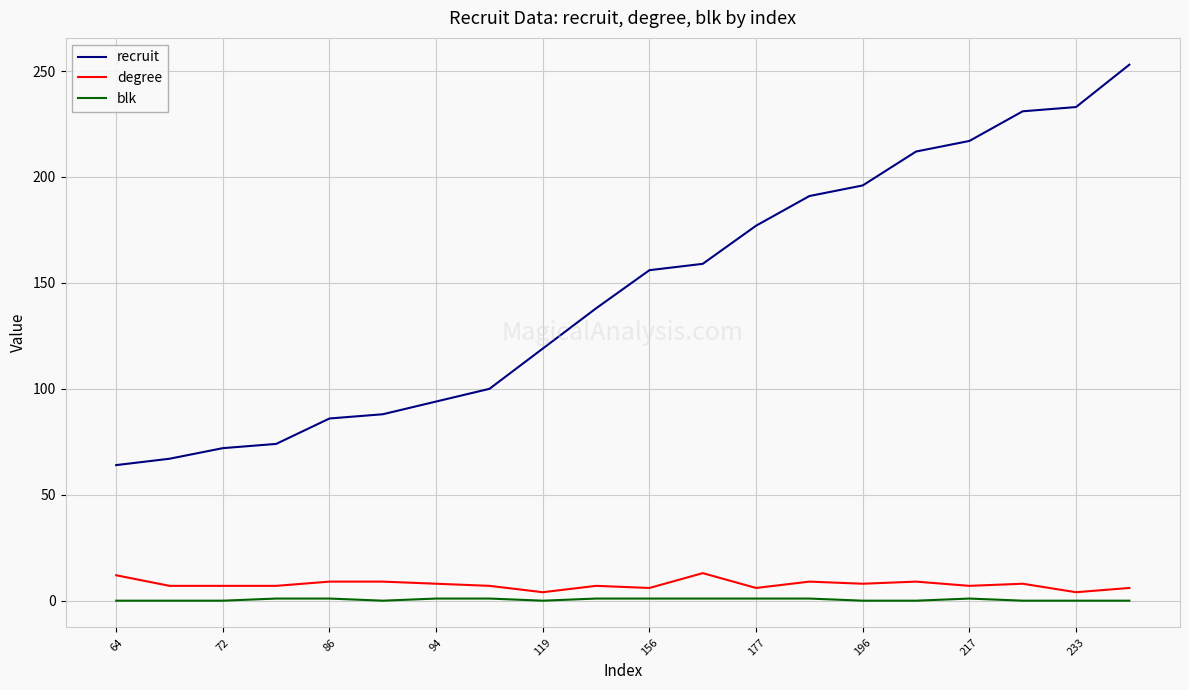

Which series has the widest spread of values?

recruit